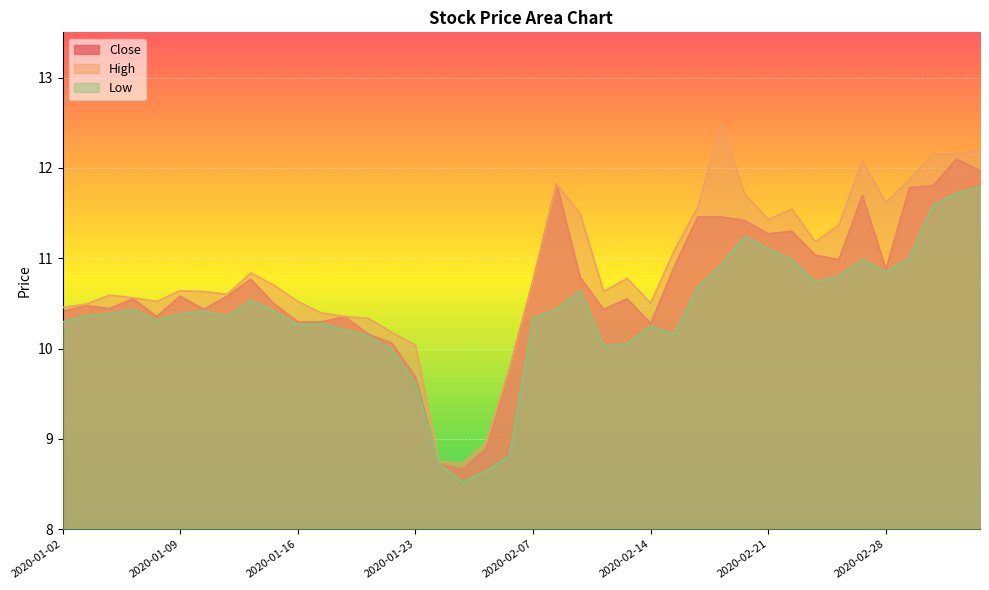

What is the label of the 5th point from the right?

2020-02-28